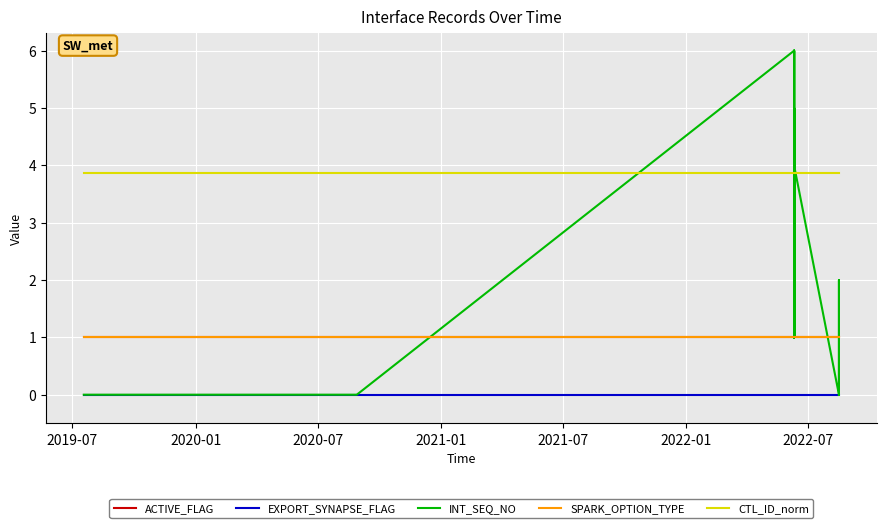

True or false: CTL_ID_norm and SPARK_OPTION_TYPE cross at least once.

False